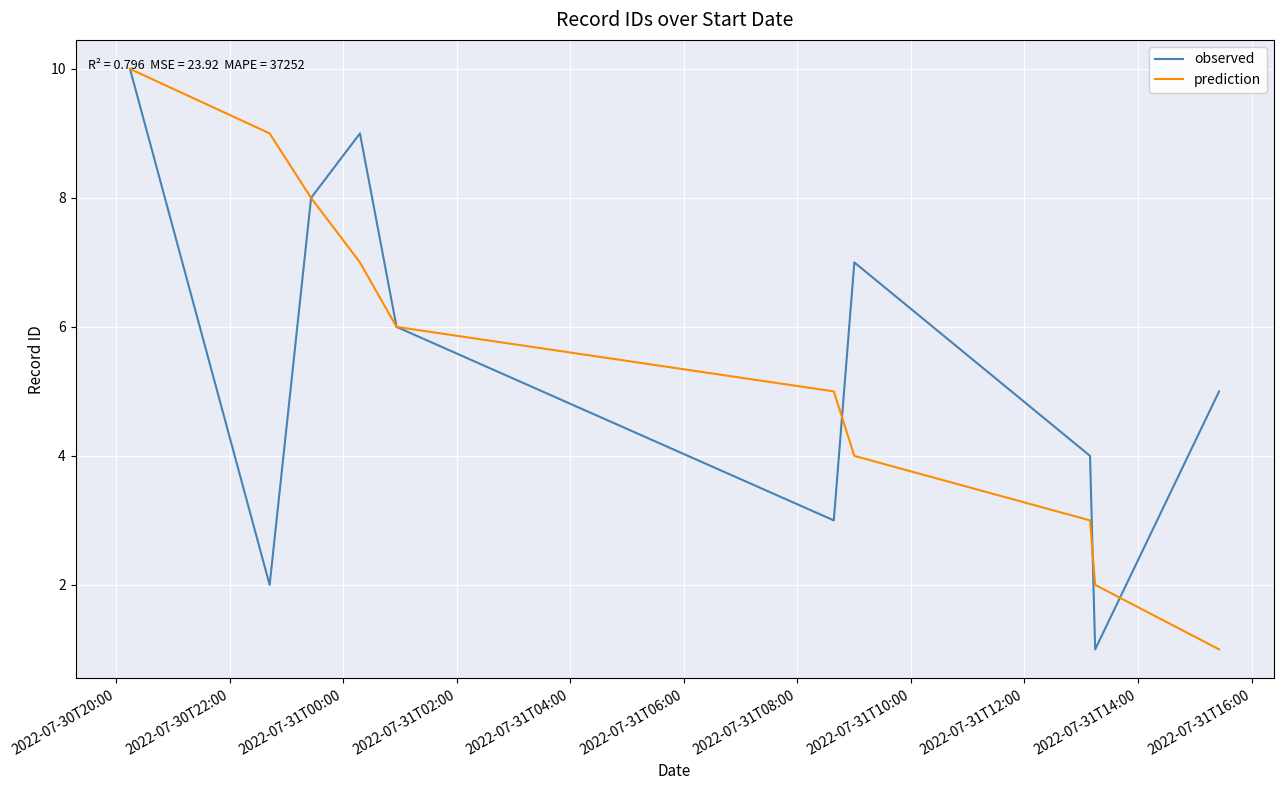

What is the minimum value shown in the chart?

1